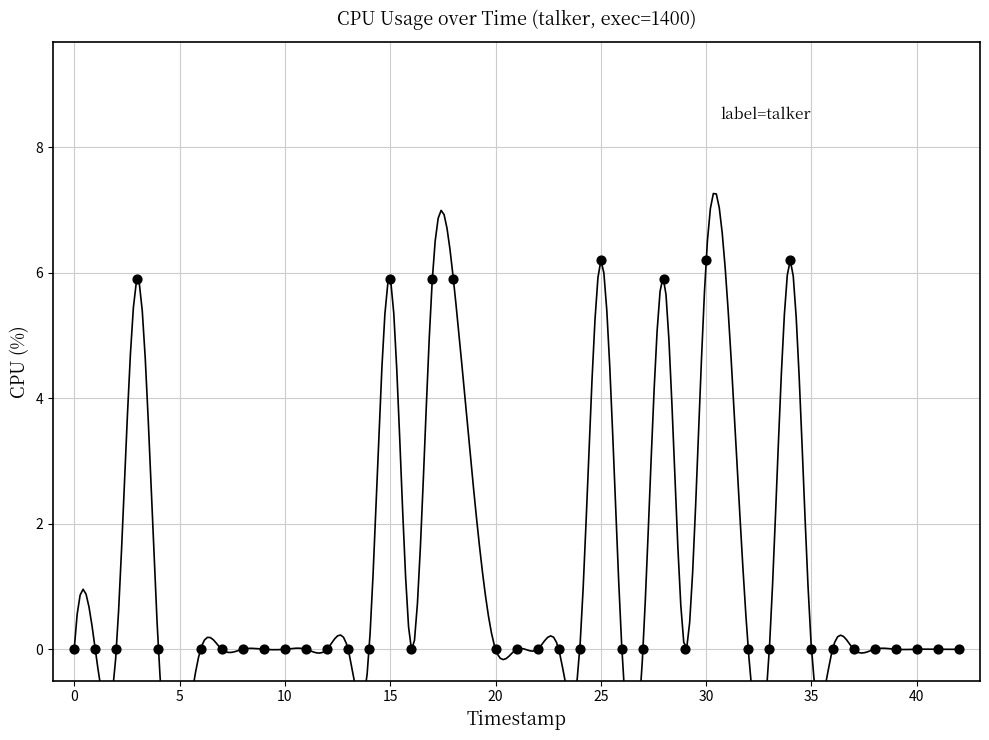

What is the range of X values (max minus min)?

42.0